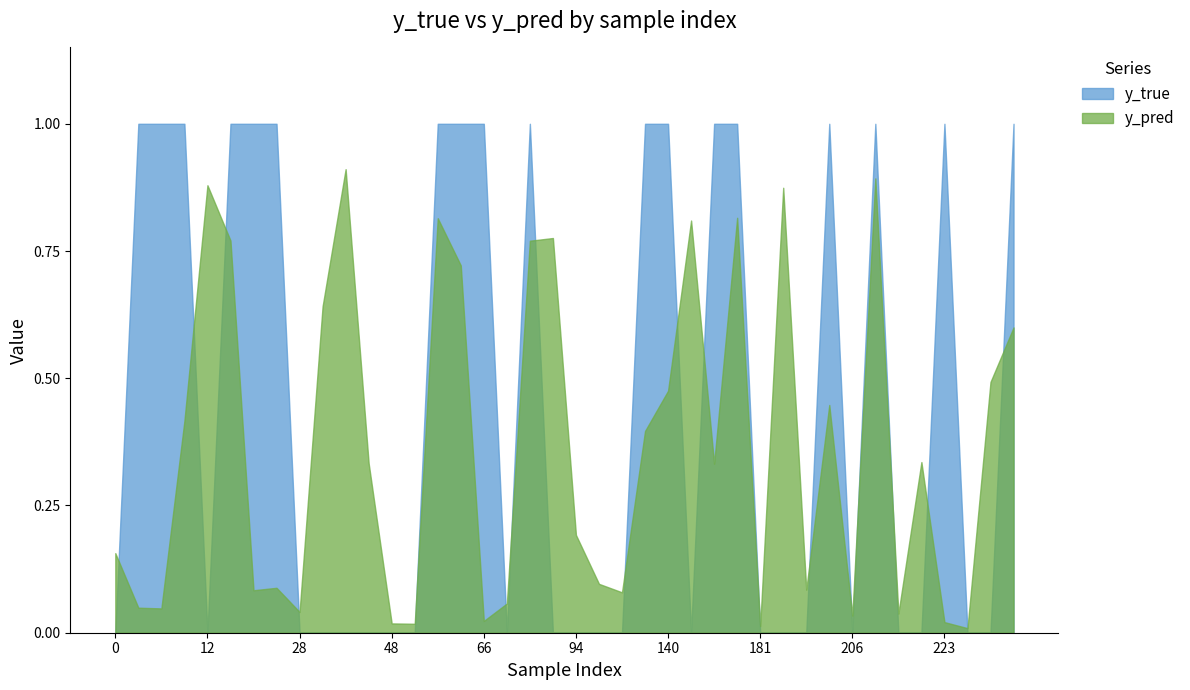

How many data points in y_true are above 0?

18